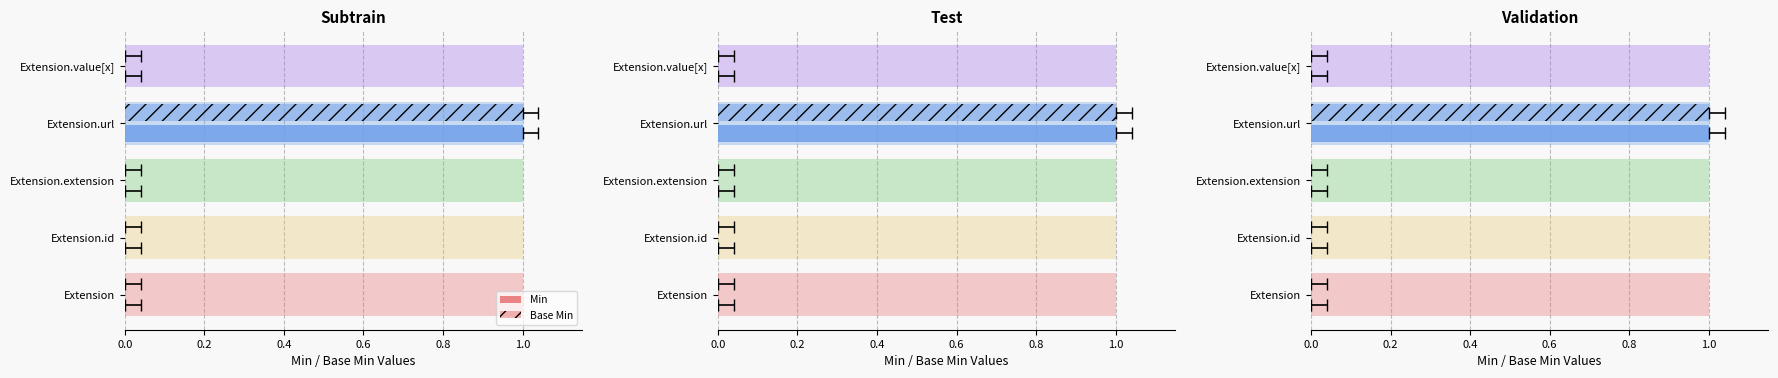

Which has a higher value, Extension or Extension.url?

Extension.url